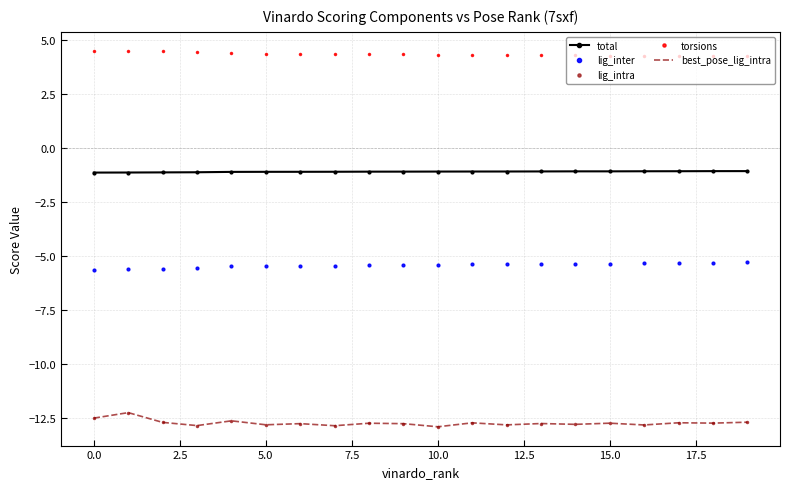

Which series has the largest range (max minus min)?

lig_intra